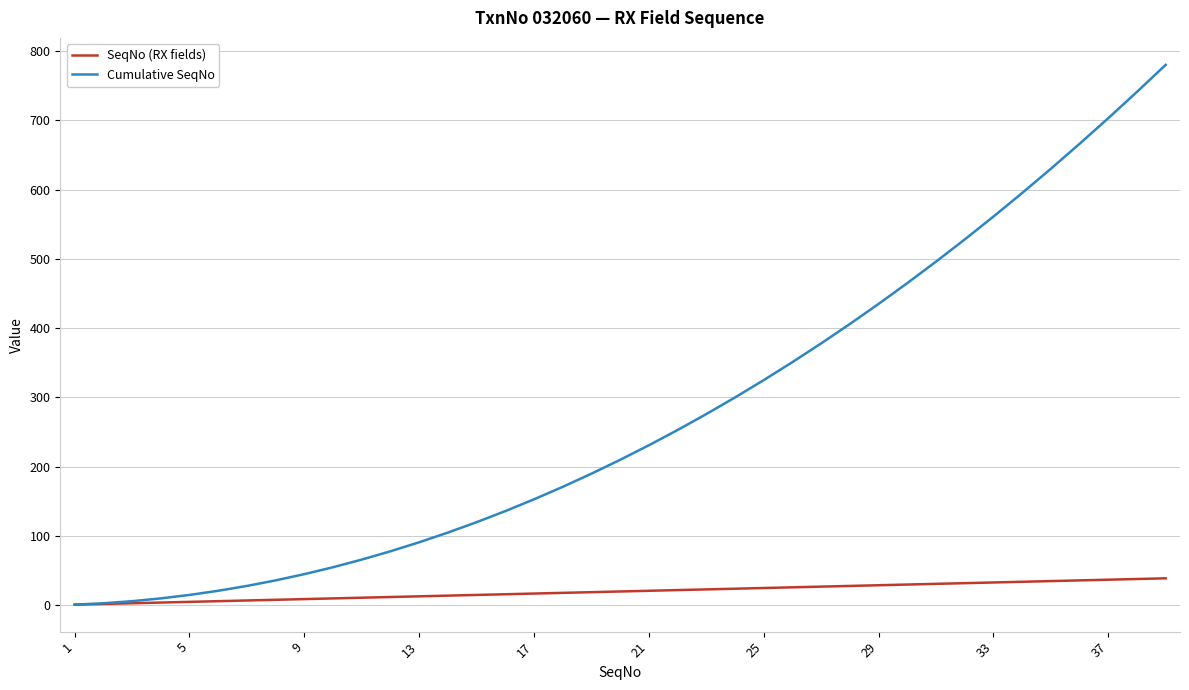

What is the maximum value shown in the chart?

780